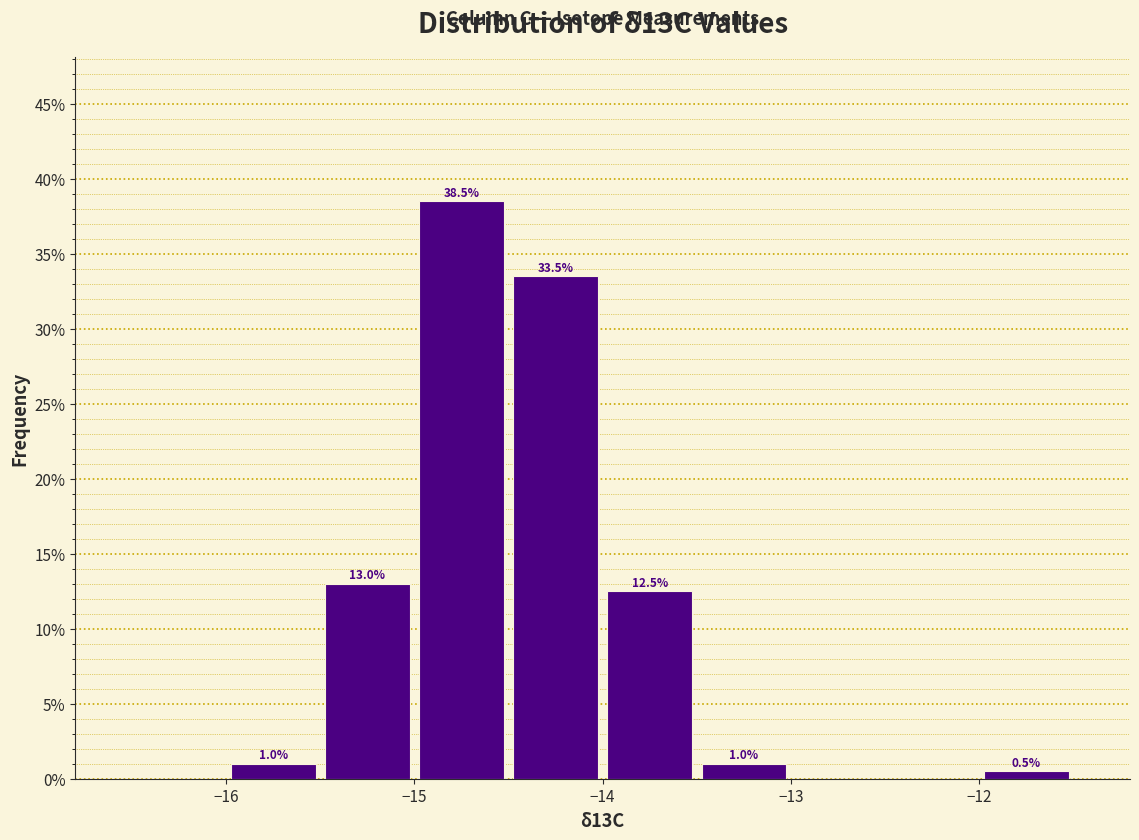

Over which range of the x-axis is the bar tallest?

-15.0 to -14.5